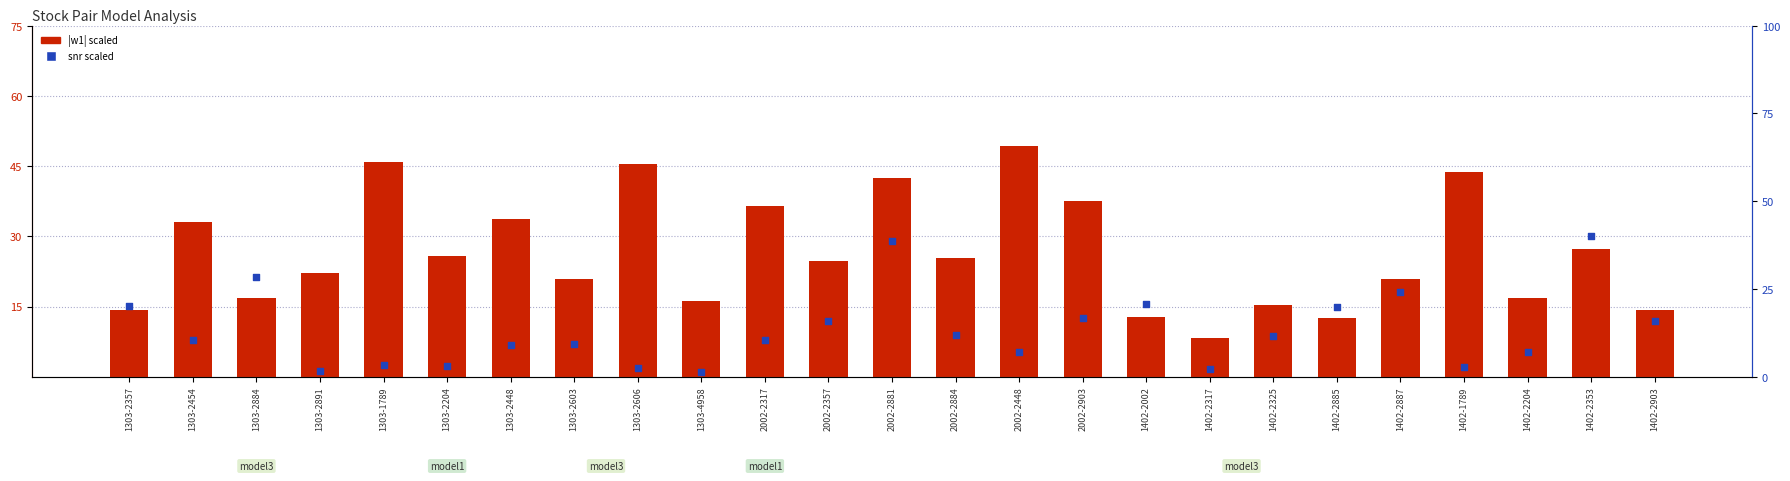

At how many categories does at least one series exceed 10?

24